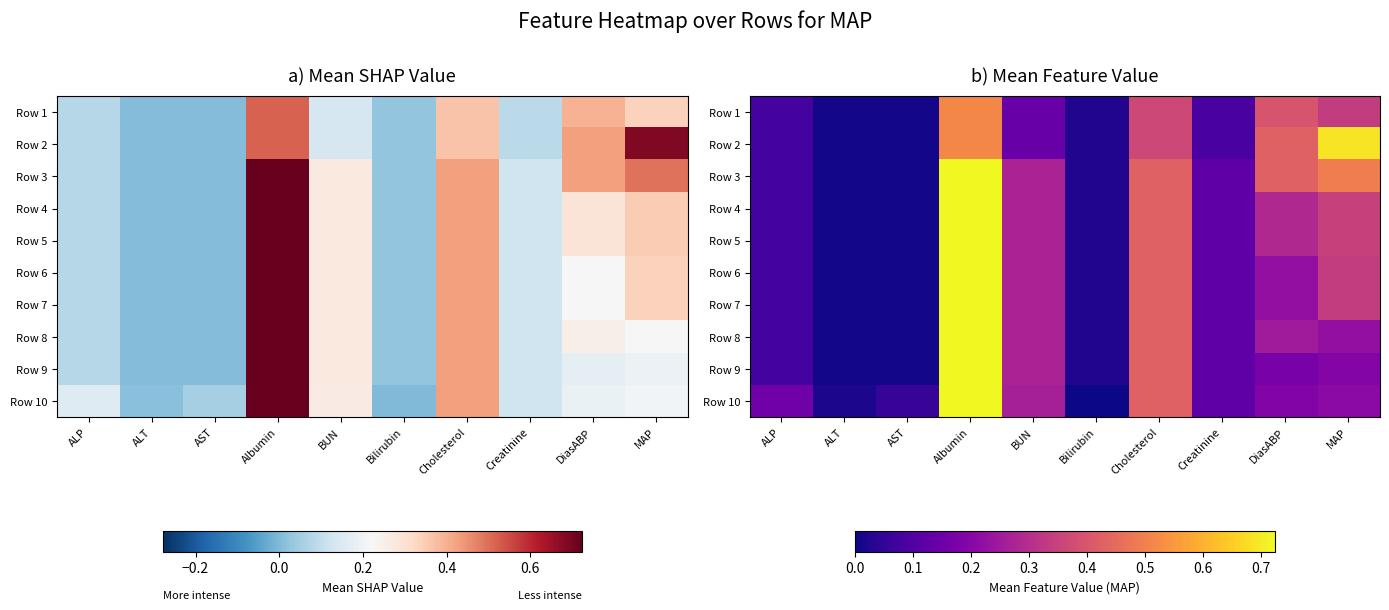

At DiasABP, list the series in order from smallest to largest.

Row 9, Row 10, Row 6, Row 7, Row 8, Row 4, Row 5, Row 1, Row 2, Row 3